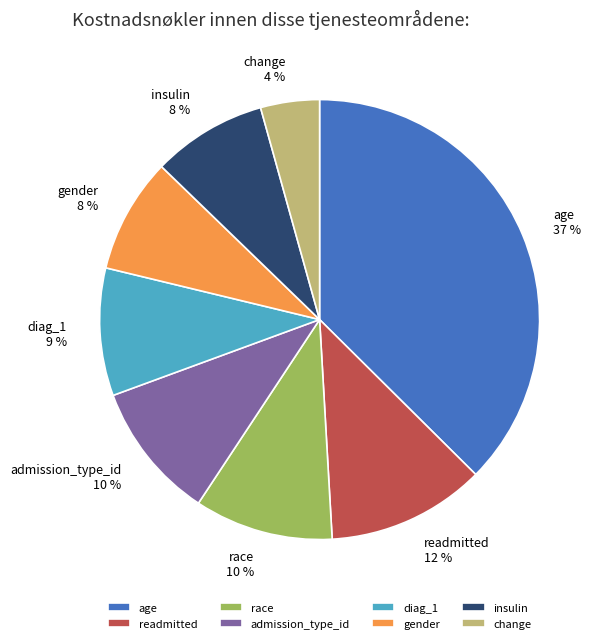

Combined, do insulin and readmitted account for over 50%?

No